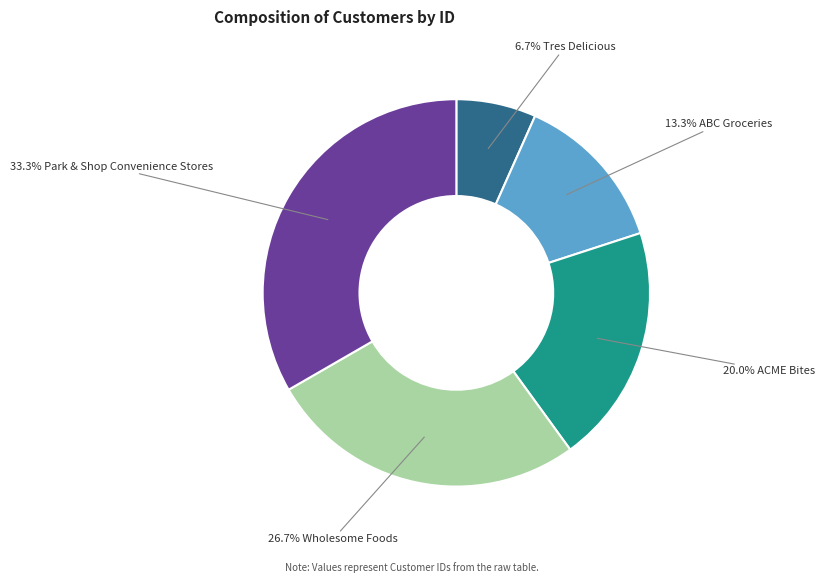

Count the number of slices in the pie.

5